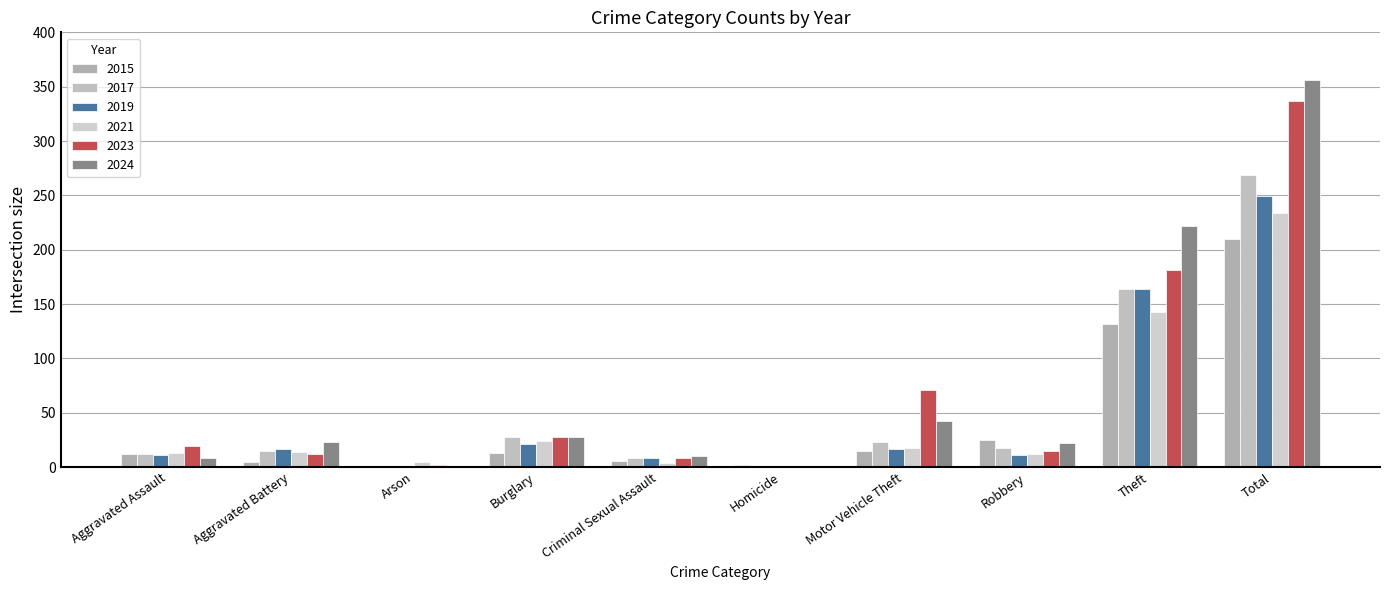

Count the number of categories in the chart.

10